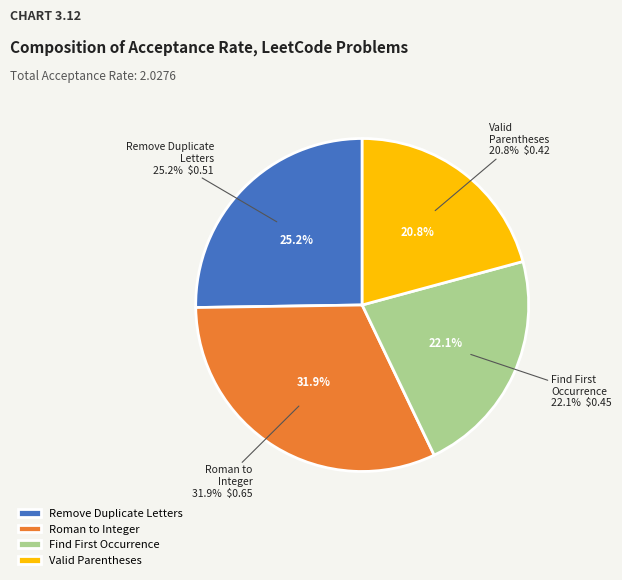

Rank the categories by value from lowest to highest.

Valid Parentheses (EASY), Find First Occurrence (EASY), Remove Duplicate Letters (MEDIUM), Roman to Integer (EASY)